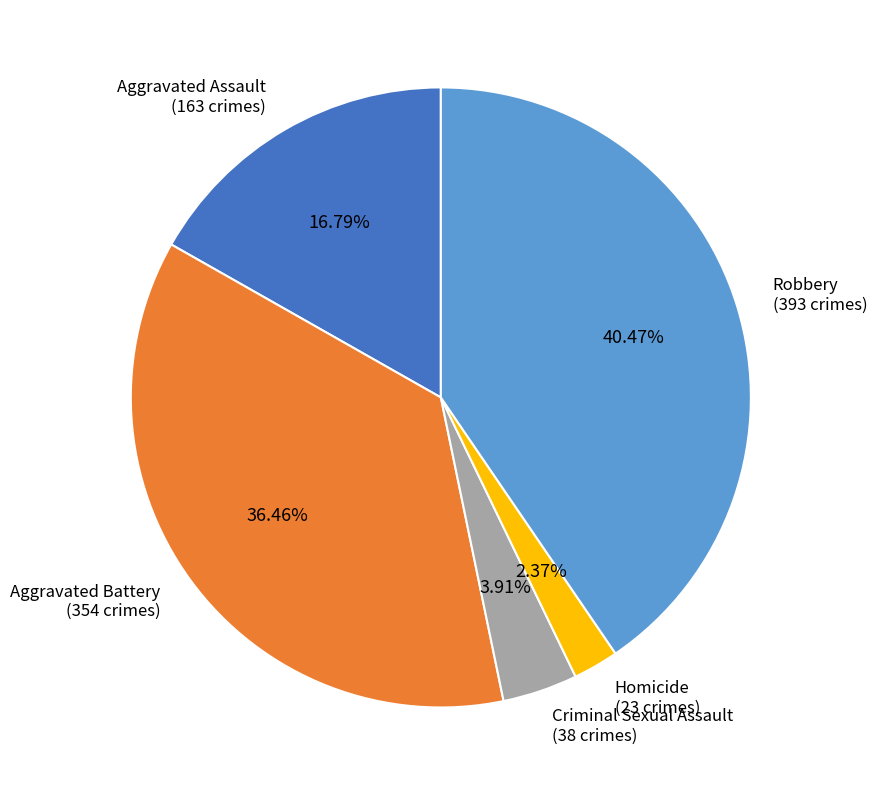

To the nearest percent, what percentage of the pie is Robbery?

40%